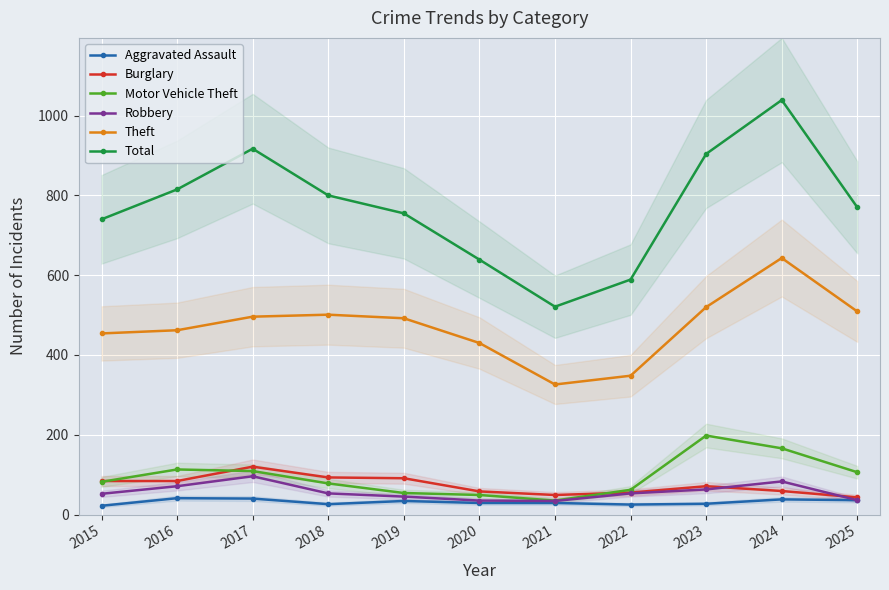

How many data points in Theft are above 492?

5